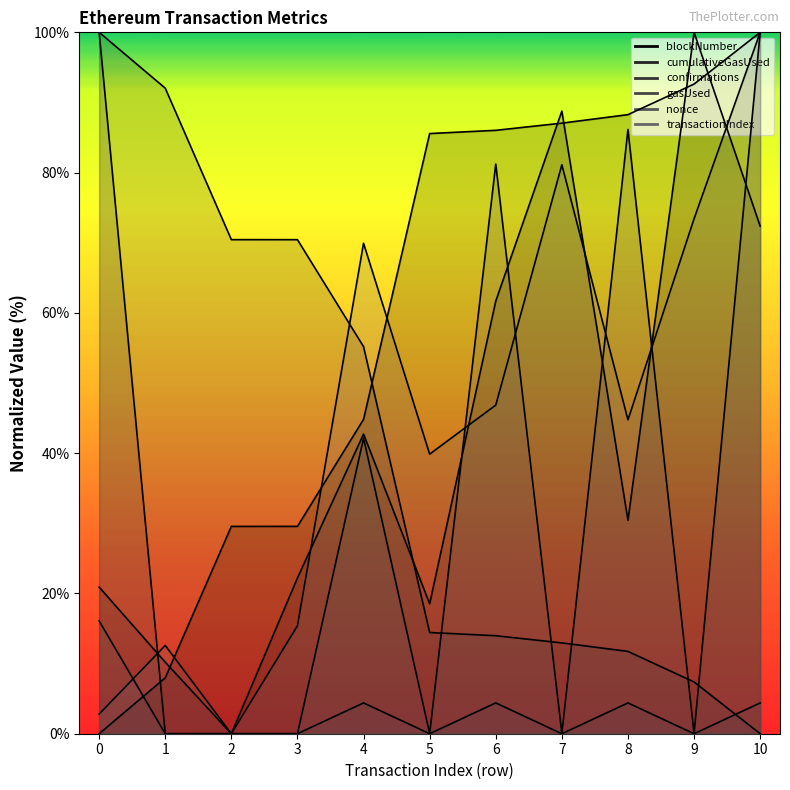

What is the value of the blockNumber point at the 3rd from the left?

29.6